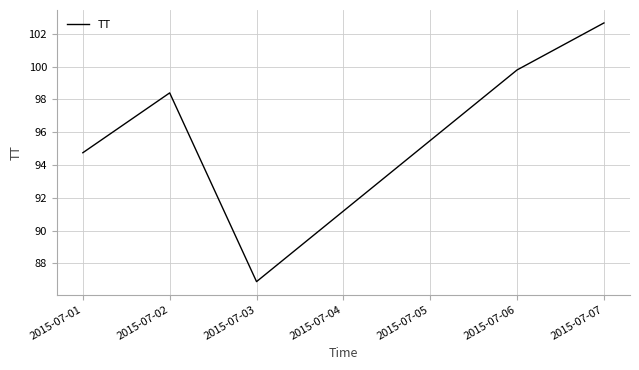

What is the sum of all values?

482.5